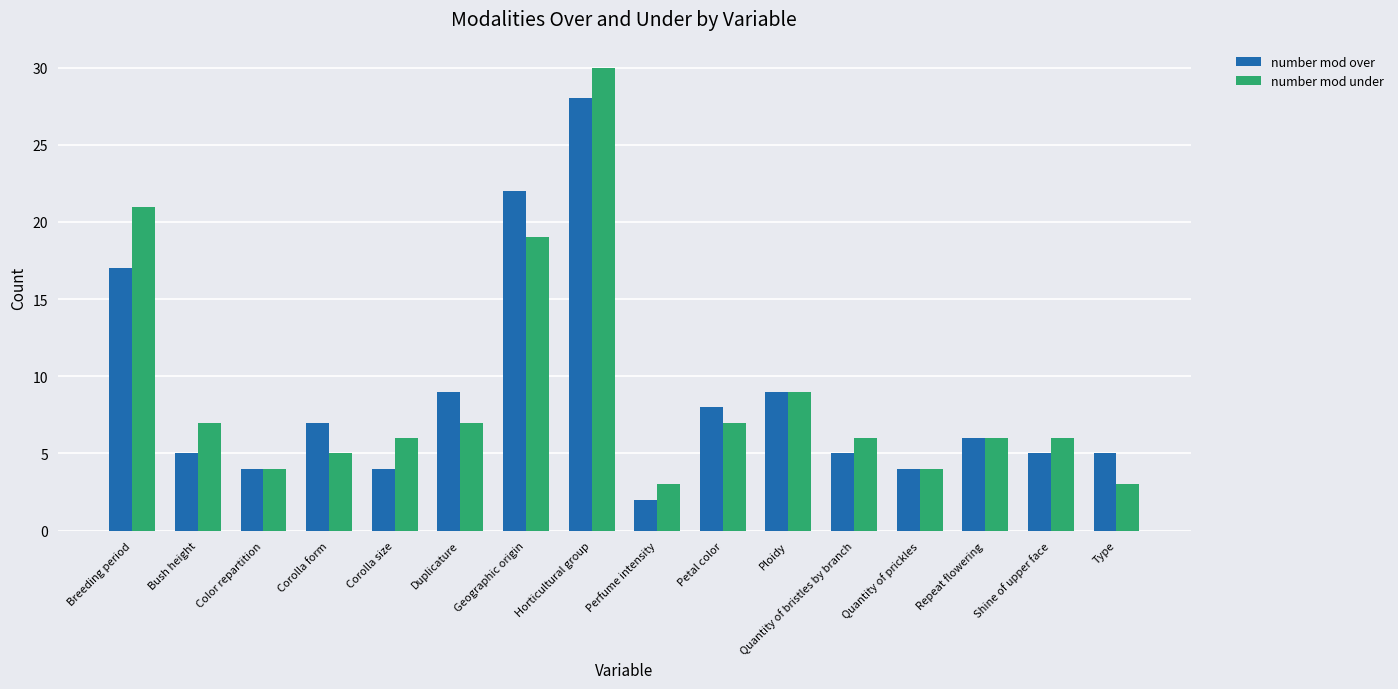

What is the greatest value displayed?

30